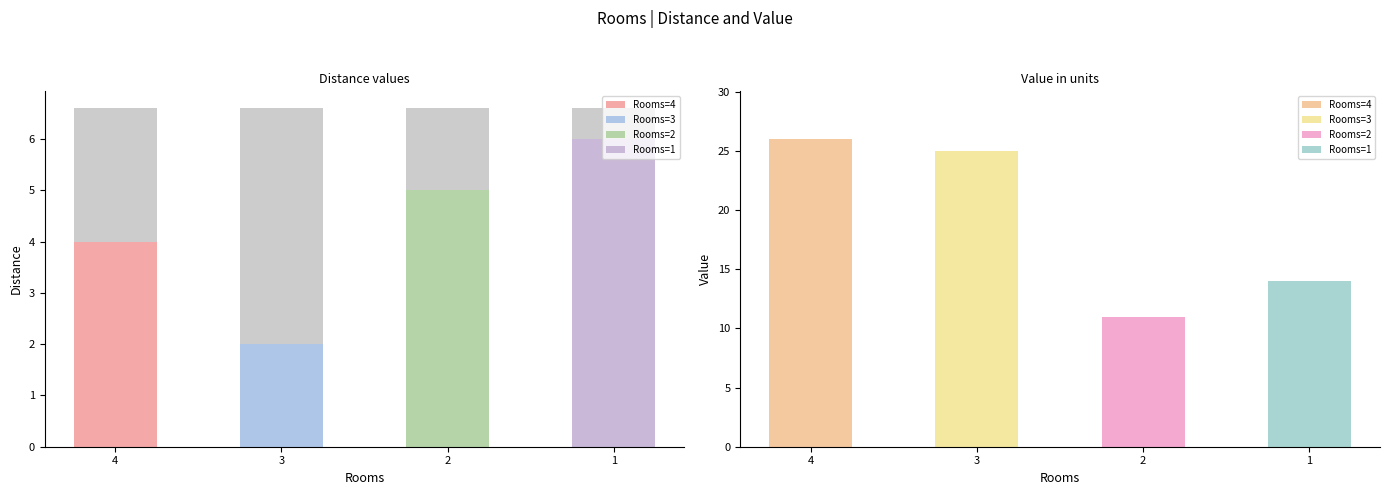

Rank the series at 3 from lowest to highest value.

Distance, Value